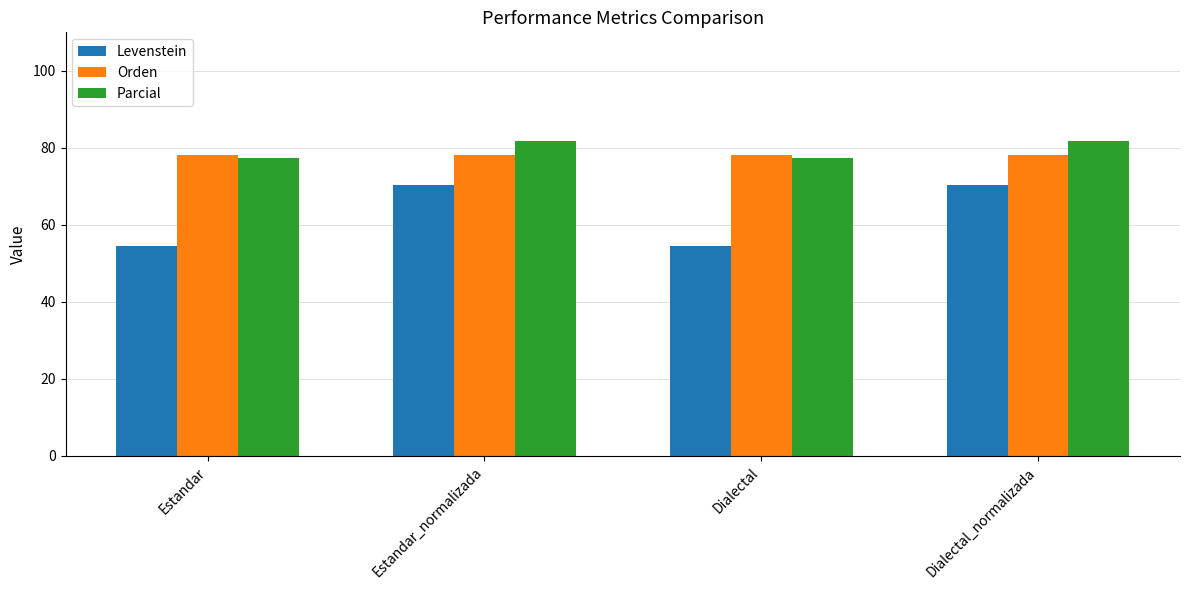

What is the maximum value shown in the chart?

81.8